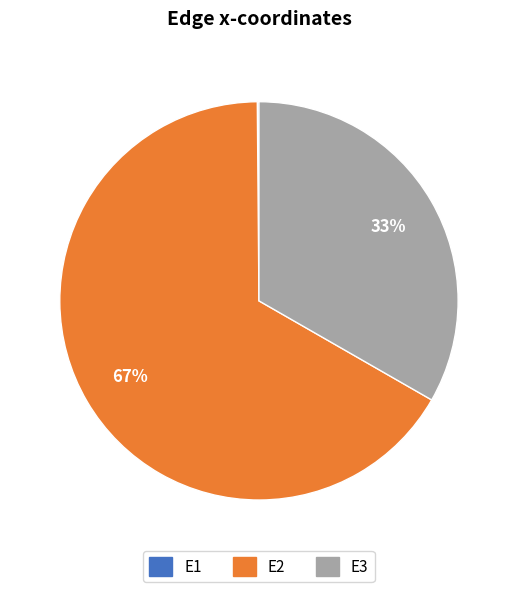

To the nearest percent, what percentage of the pie is E3?

33%